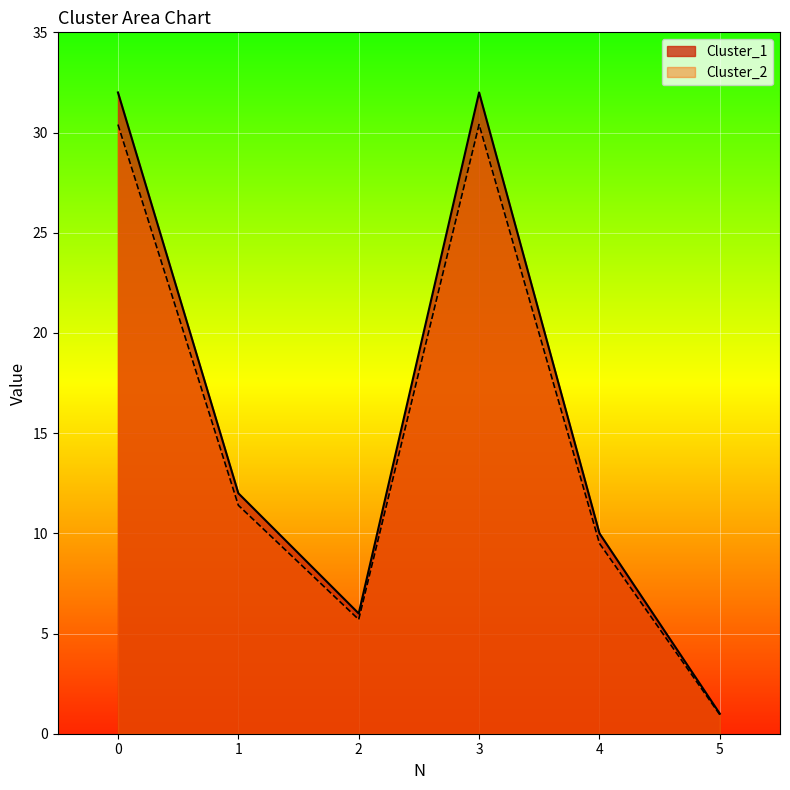

What is the spread (max minus min) of values at 3?

1.6